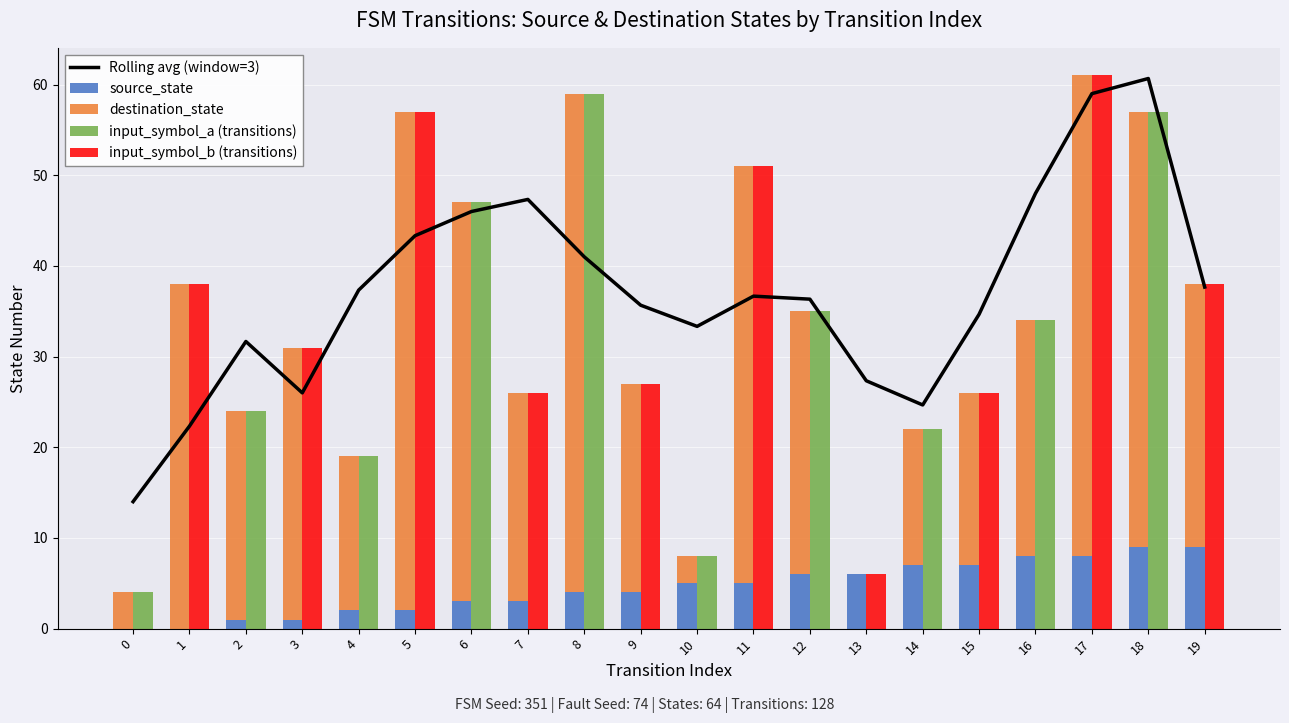

Which series has the largest range (max minus min)?

input_symbol_b (transitions)